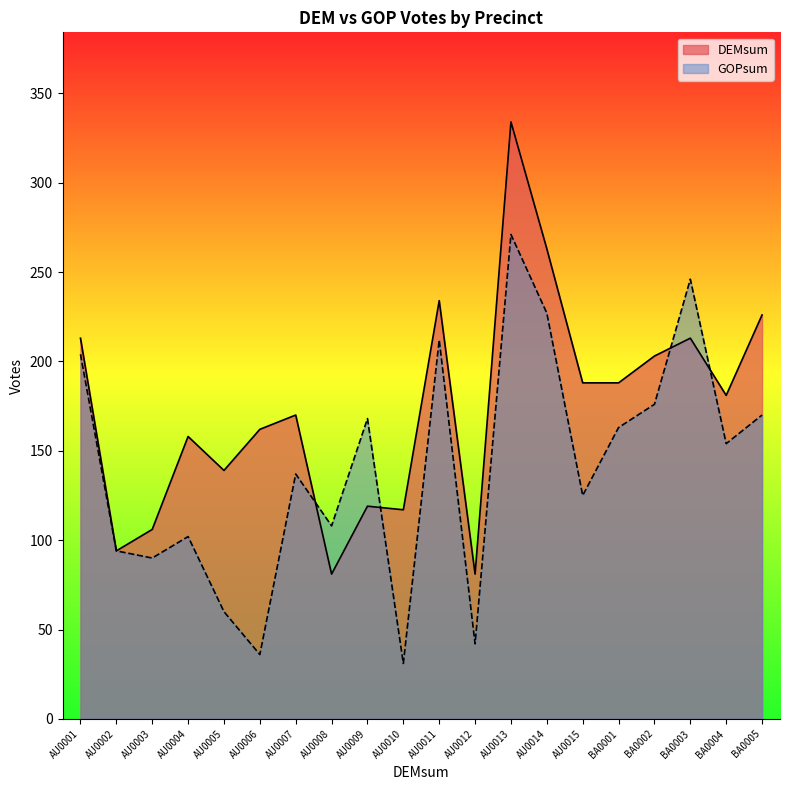

List the labels in order of DEMsum value, largest first.

AU0013, AU0014, AU0011, BA0005, AU0001, BA0003, BA0002, AU0015, BA0001, BA0004, AU0007, AU0006, AU0004, AU0005, AU0009, AU0010, AU0003, AU0002, AU0008, AU0012